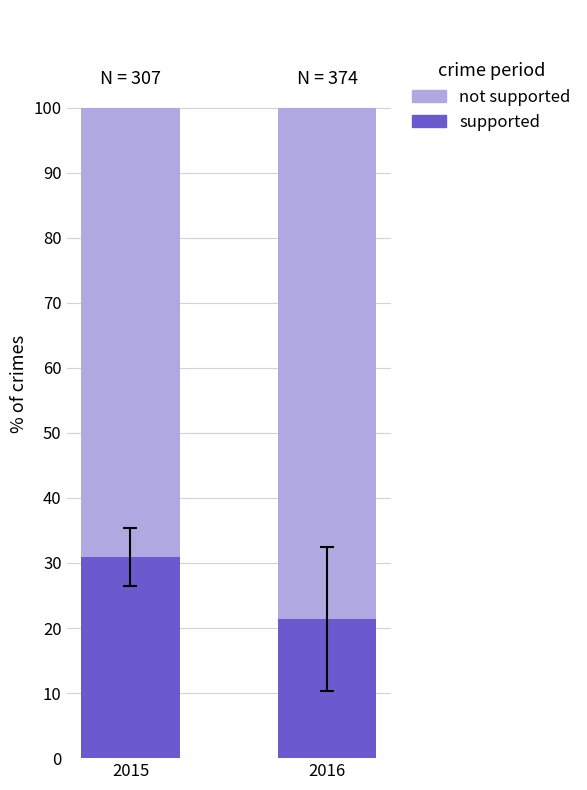

Reading left to right, list the values for the supported series.

30.9	21.4